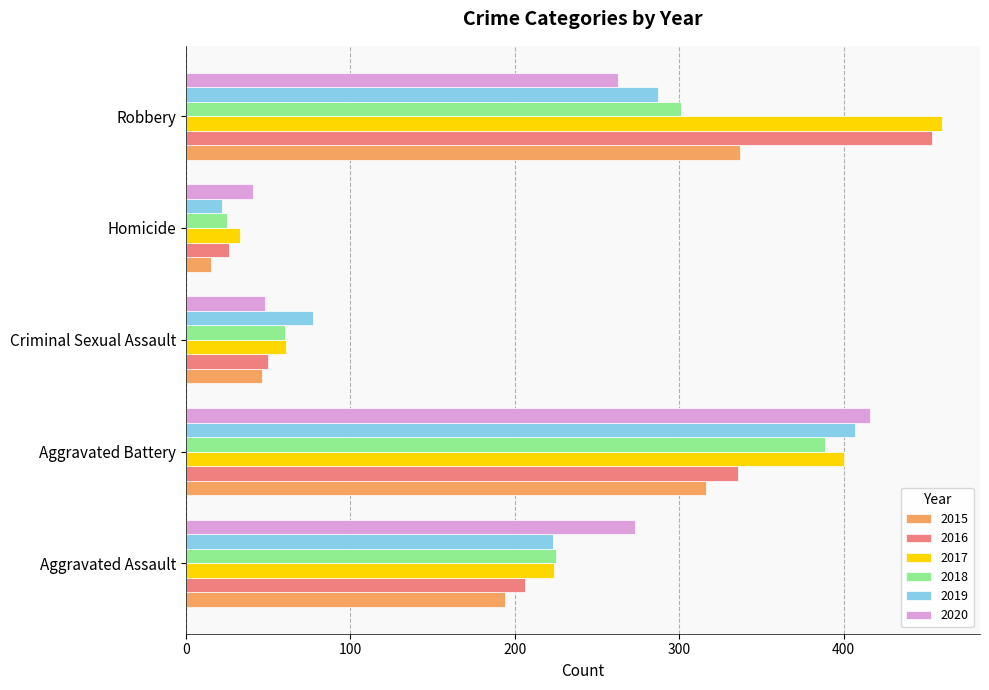

Rank the categories by 2019 value from lowest to highest.

Homicide, Criminal Sexual Assault, Aggravated Assault, Robbery, Aggravated Battery